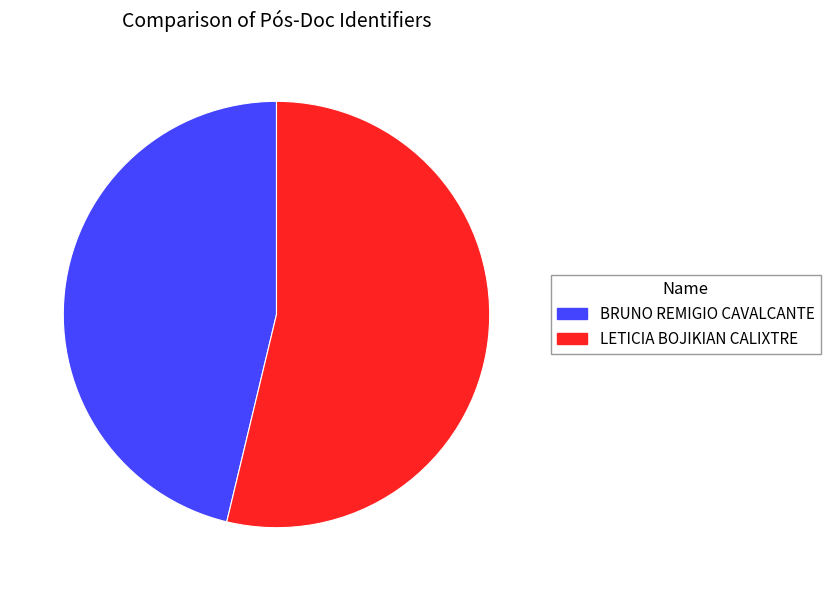

Count the number of slices in the pie.

2